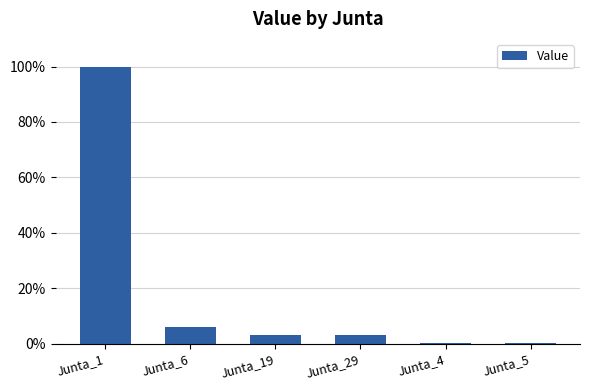

What position from the left is Junta_6?

2